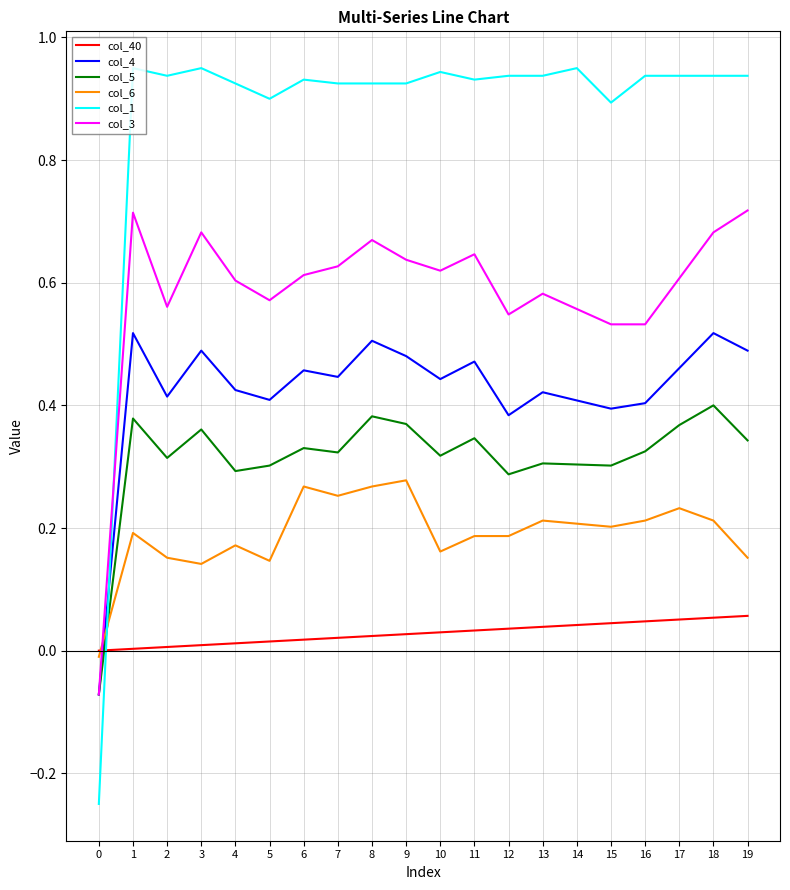

Which series has the largest total across all categories?

col_1